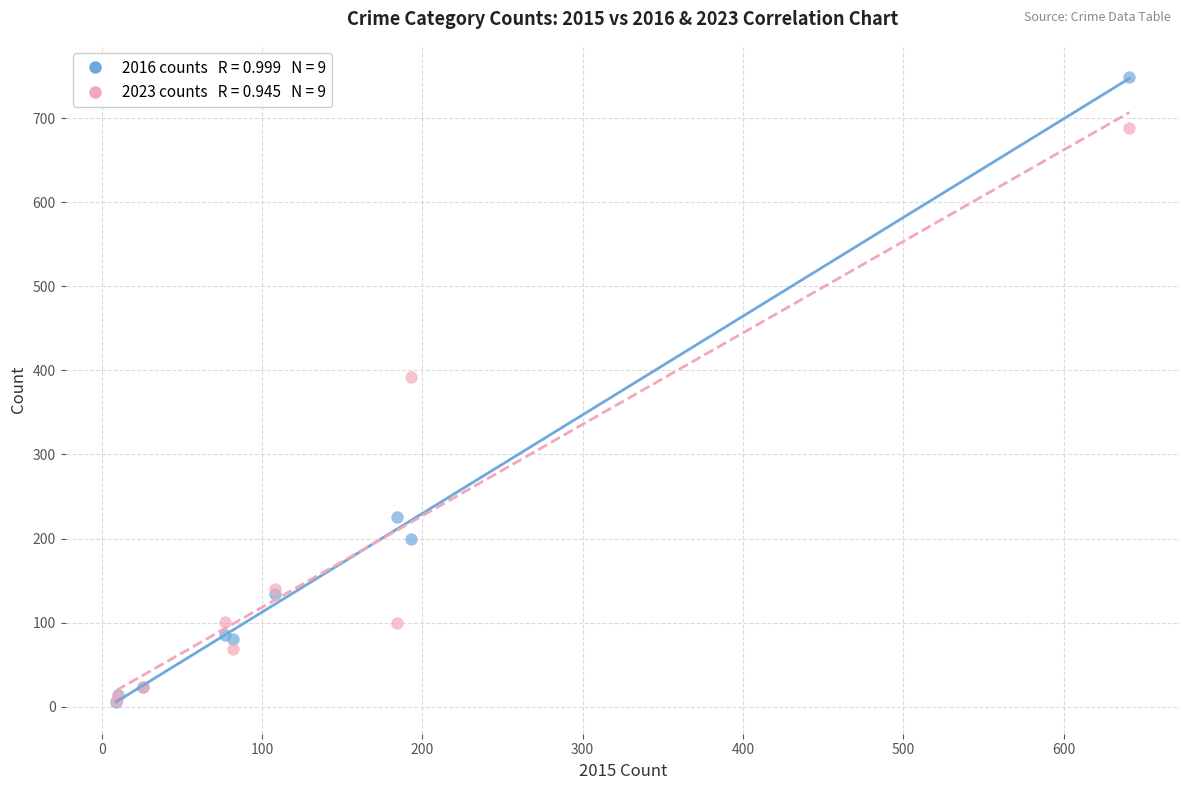

Across all series, what Y value is closest to 377?

392